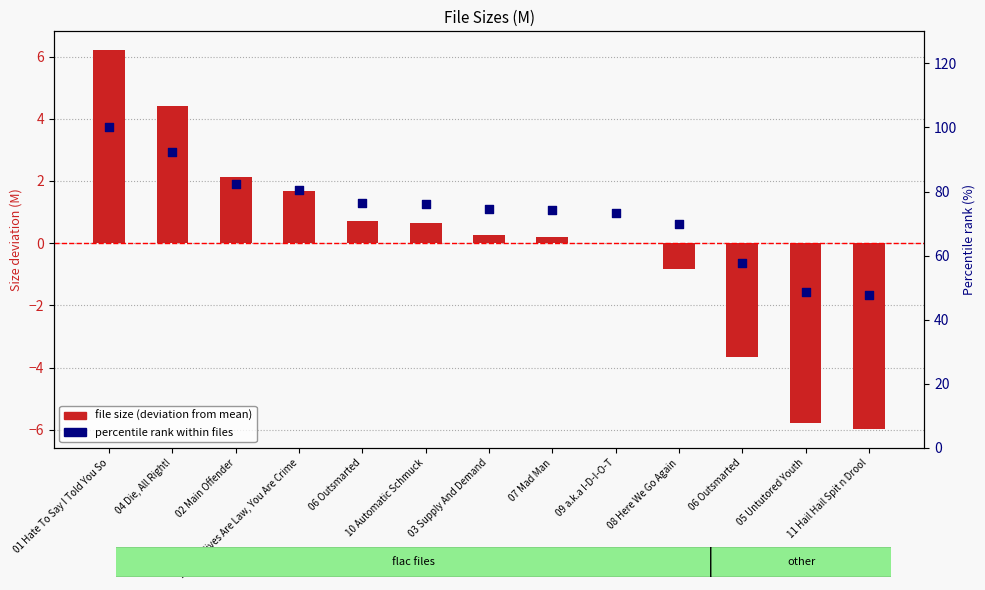

At which category is the sum across all series the highest?

01 Hate To Say I Told You So